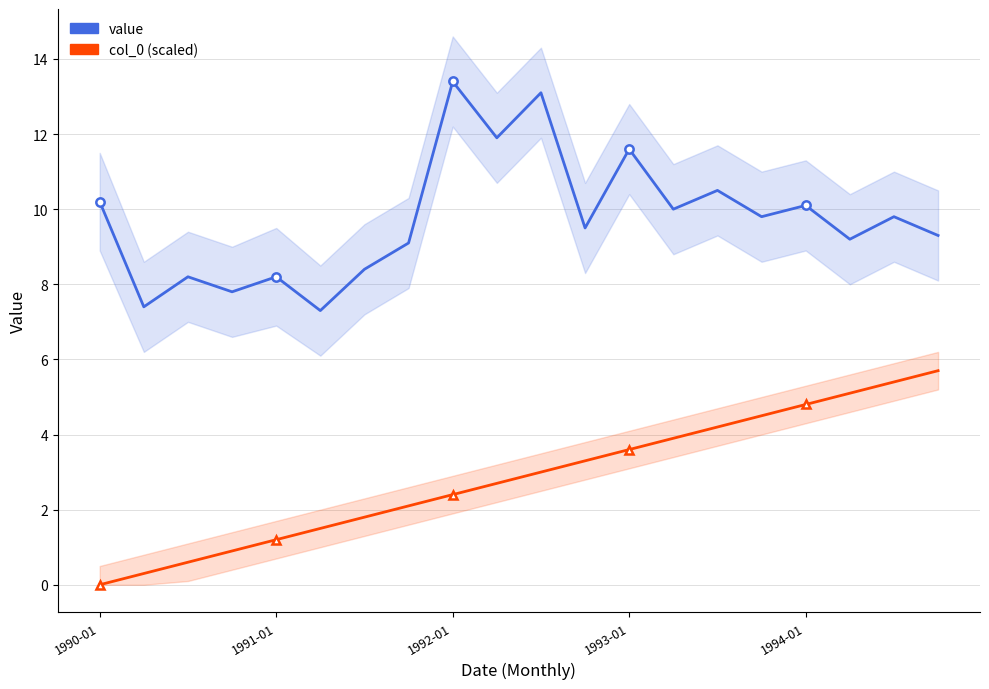

What position from the right is 5?

15